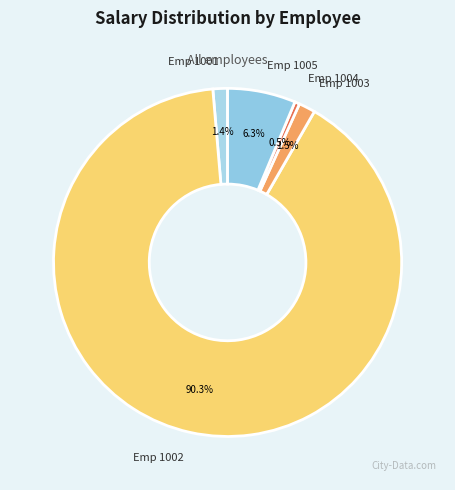

What percentage do Emp 1001 and Emp 1003 together represent?

2.9%